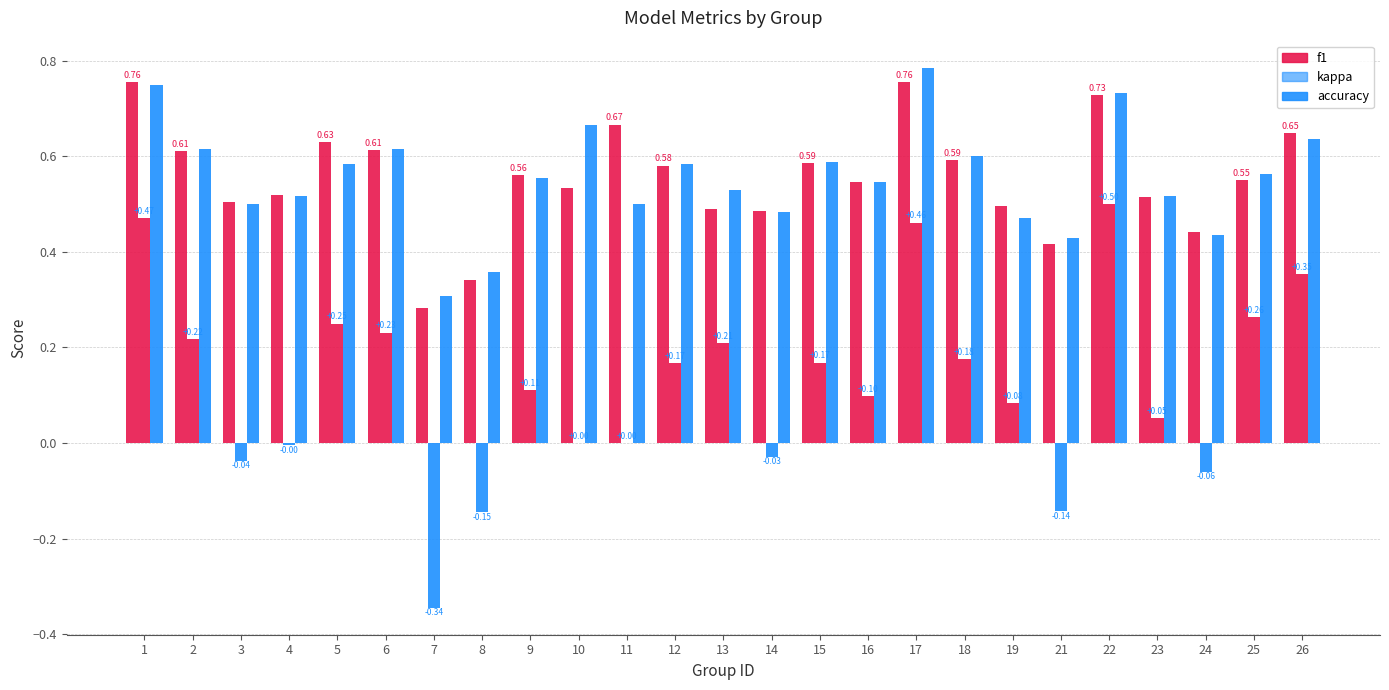

How many series are shown in this chart?

3